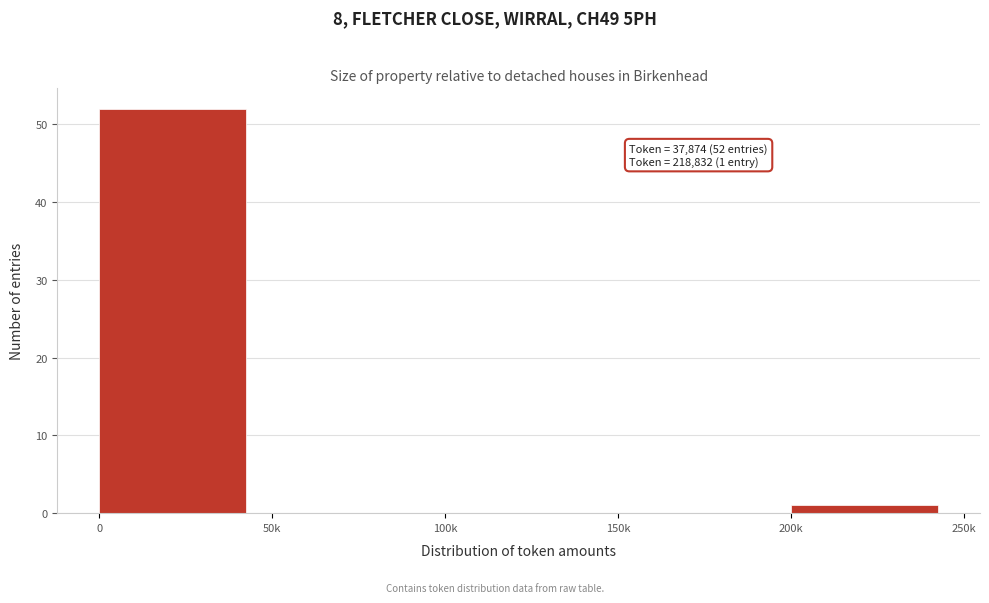

Reading left to right, transcribe all the data shown in this chart.

0=52	50k=0	100k=0	150k=0	200k=1